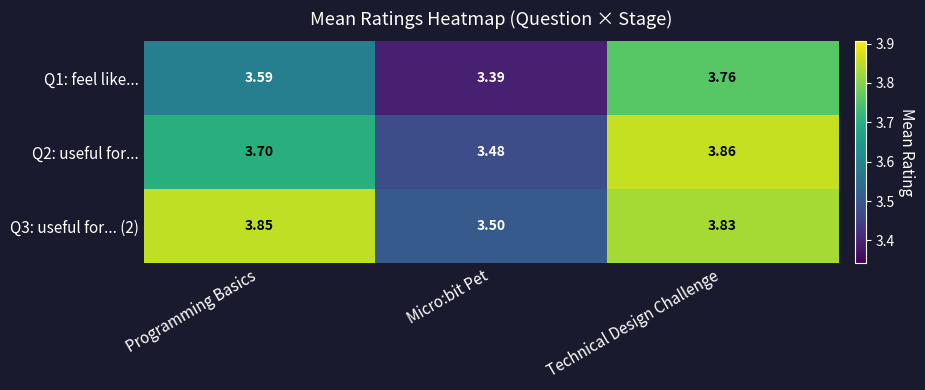

Is the value of Q1: feel like... at Programming Basics greater than the value of Q2: useful for... at Technical Design Challenge?

No